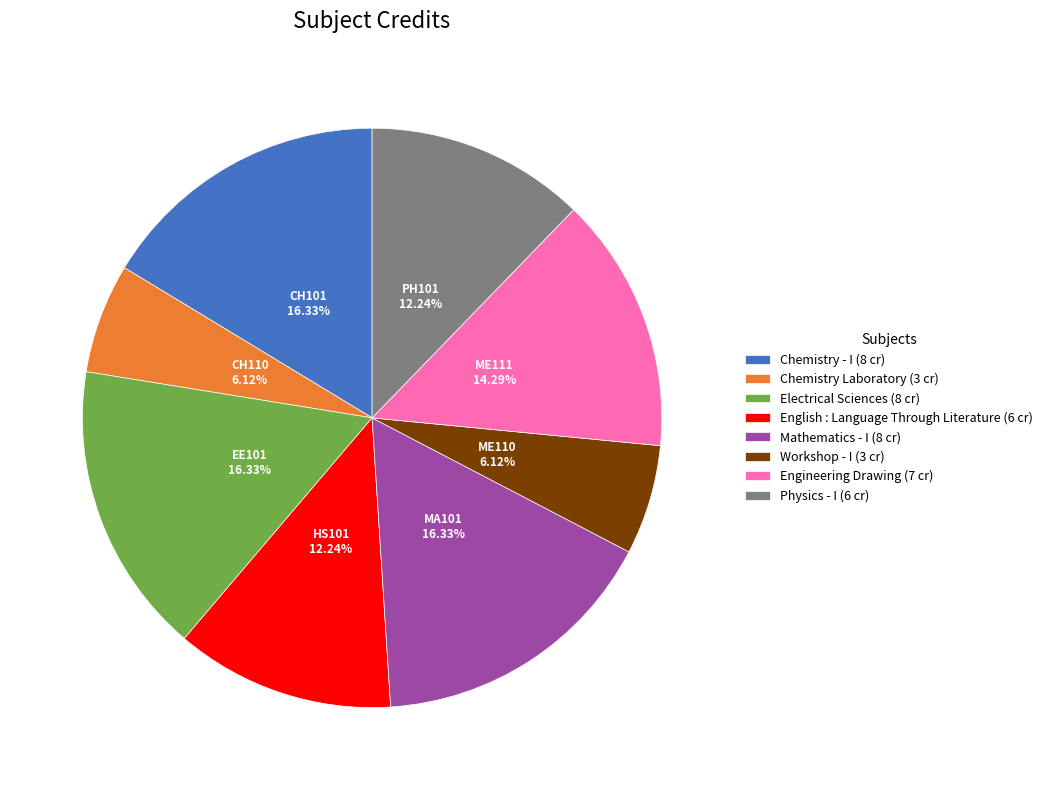

To the nearest percent, what portion does Chemistry Laboratory represent?

6%